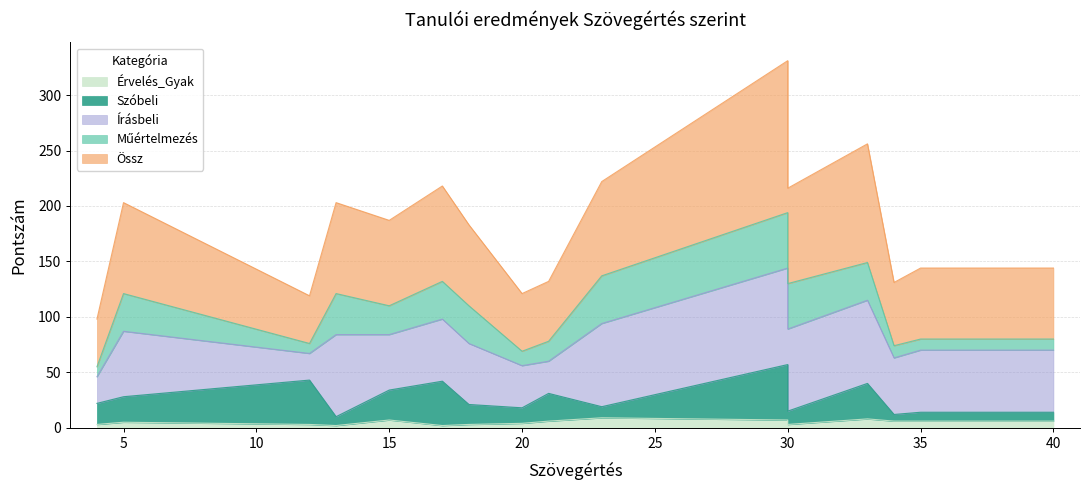

Is the value of Szóbeli at 17 greater than the value of Össz at 13?

No